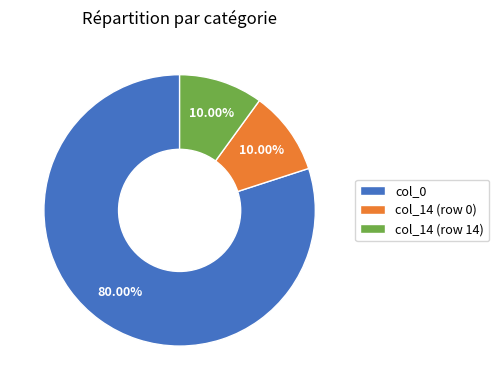

Which has a higher value, col_0 or col_14 (row 0)?

col_0